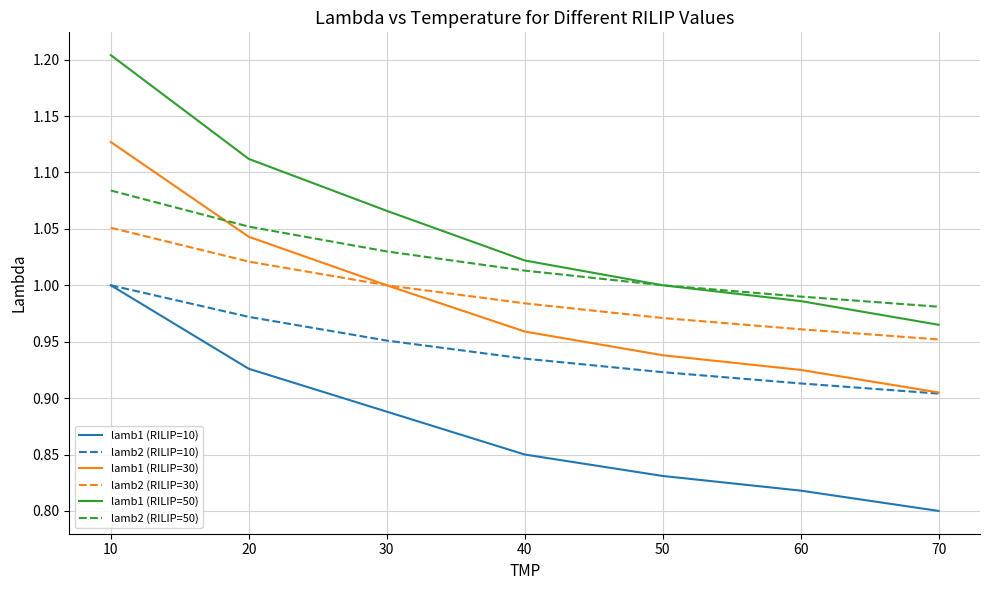

True or false: lamb2 (RILIP=10) has more than 2 points higher than both neighbors.

False